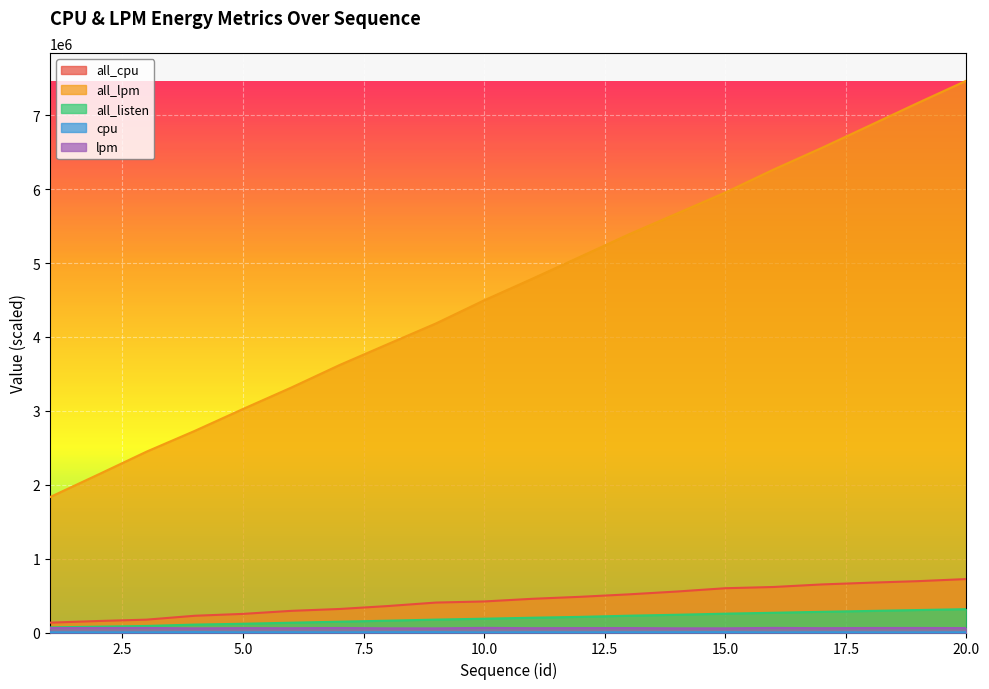

List the series in order of their peak value, lowest first.

cpu, lpm, all_listen, all_cpu, all_lpm